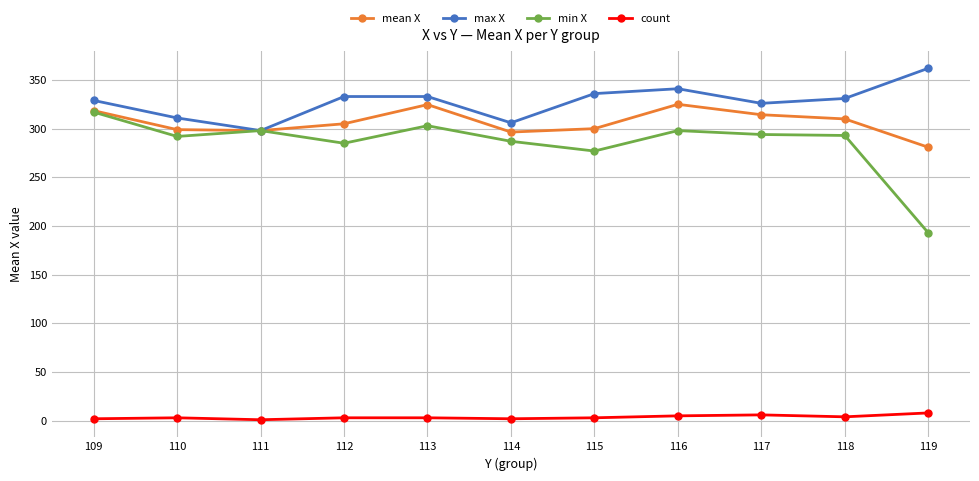

True or false: count and mean X intersect in this chart.

False